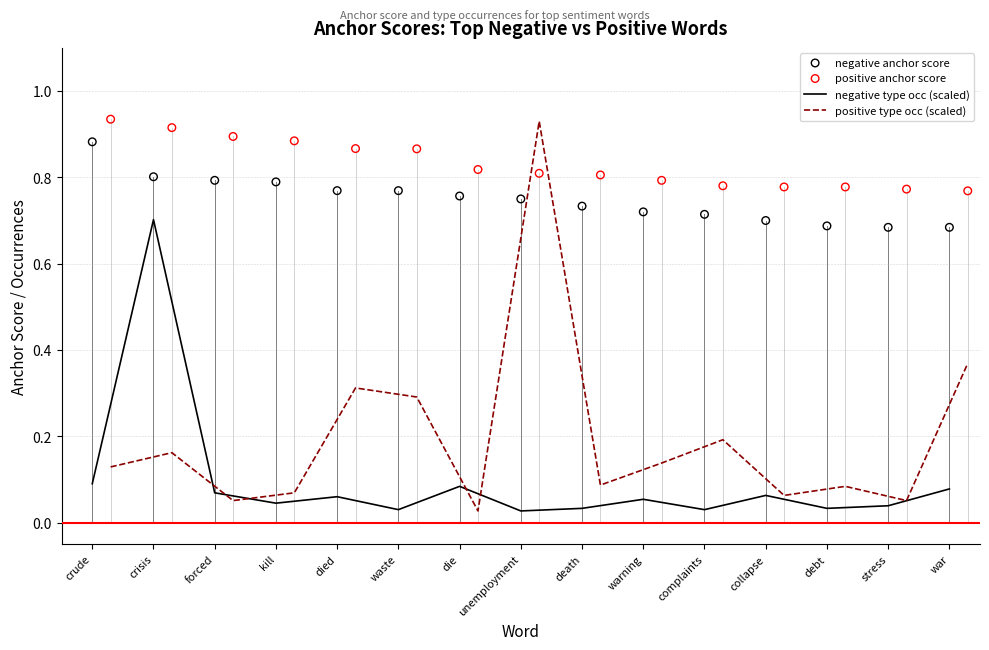

At how many categories does at least one series exceed 0?

15